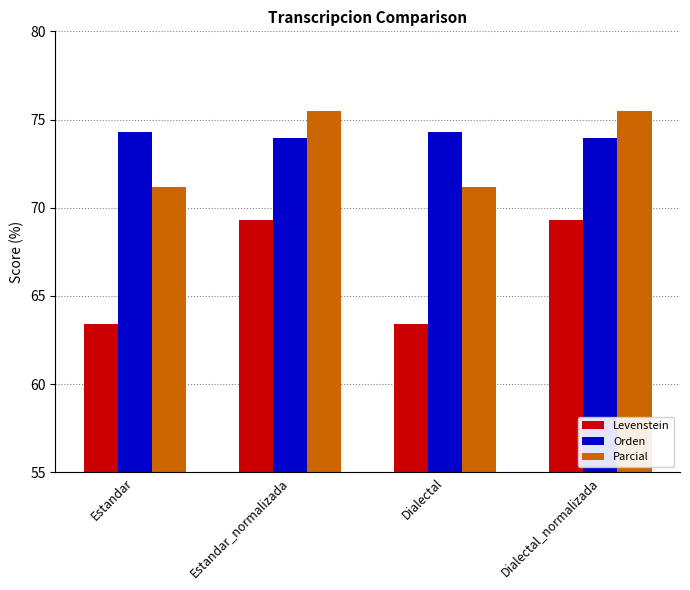

What is the sum of the Orden values at Dialectal and Dialectal_normalizada?

148.2